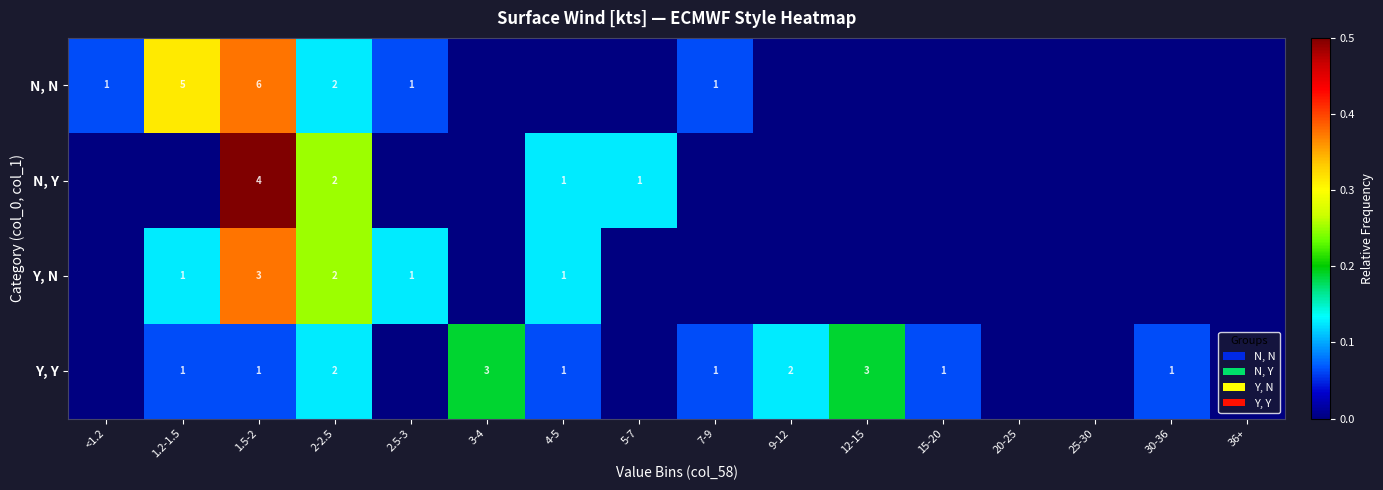

The N, N series shows 3 at 2-2.5. True or false?

False